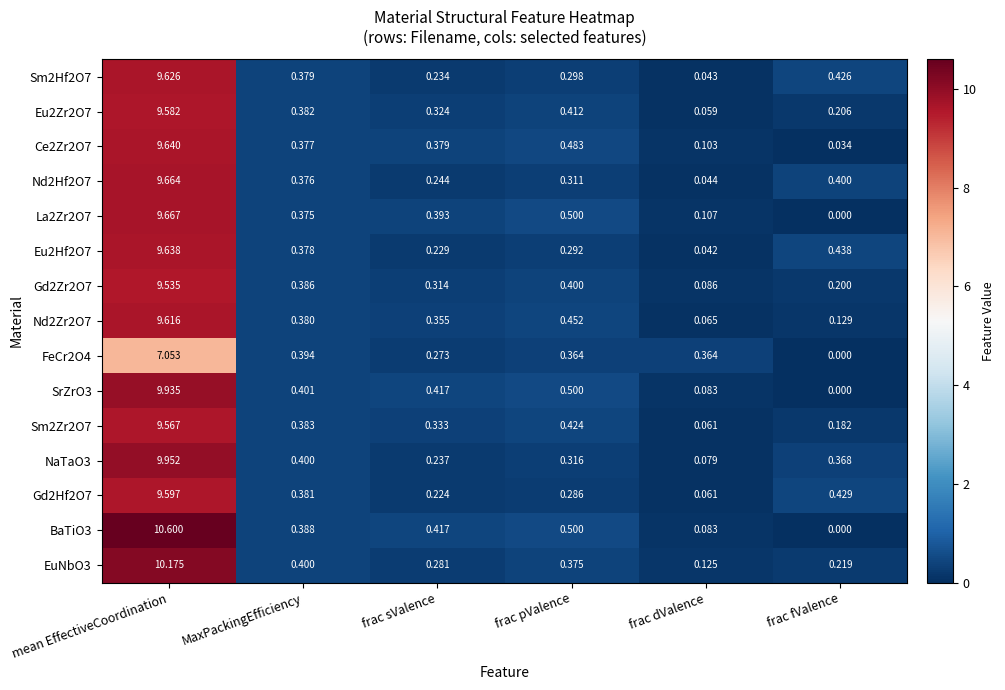

Which series has the largest total across all categories?

BaTiO3